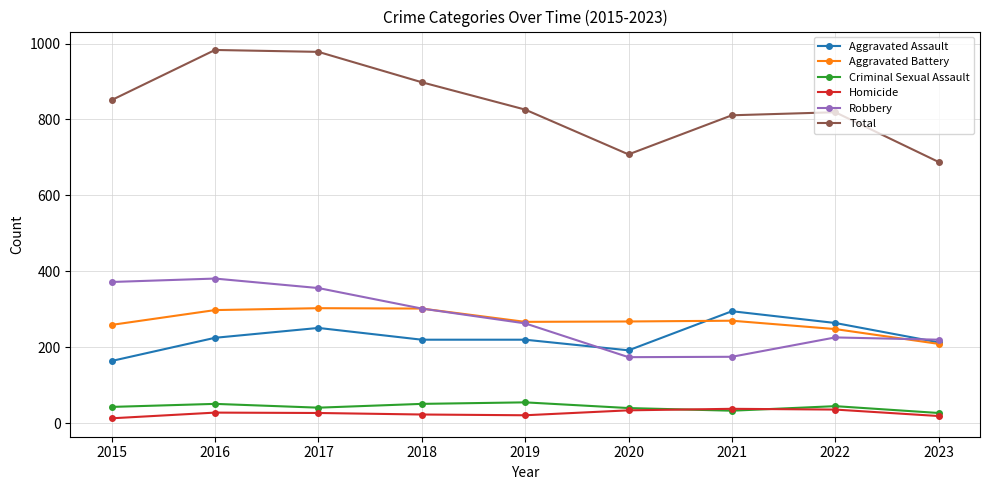

What is the value of the Aggravated Assault point at the 9th from the left?

213